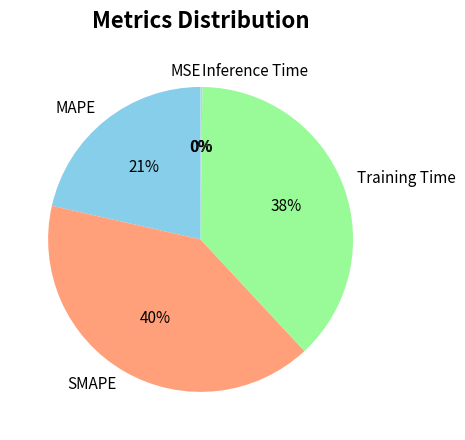

What is the largest slice in the pie chart?

SMAPE